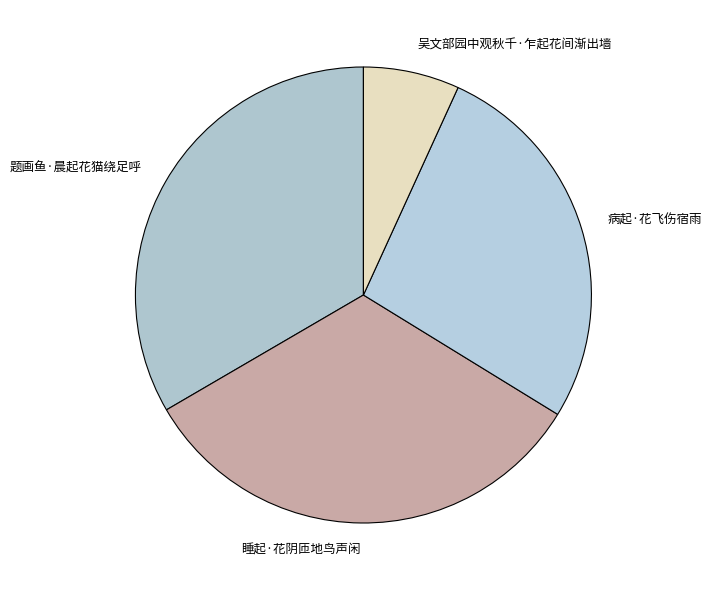

Does any single category account for the majority?

No